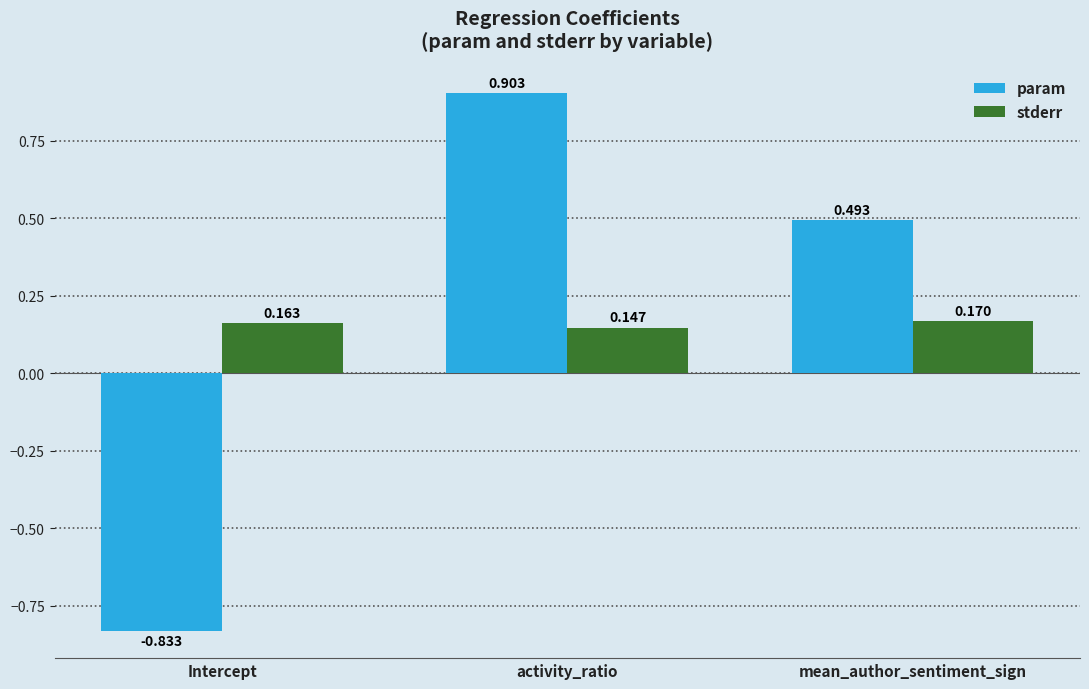

What is the sum of the param values at activity_ratio and mean_author_sentiment_sign?

1.4